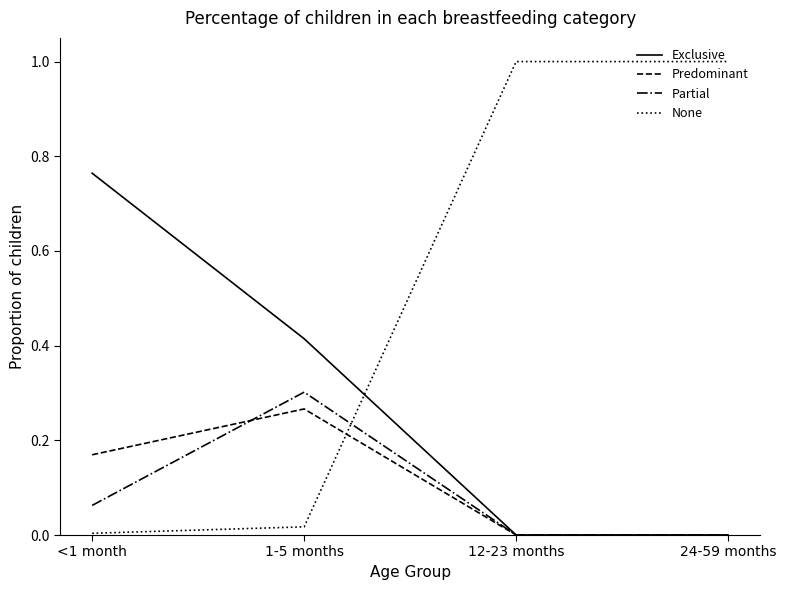

What is the spread (max minus min) of values at 12-23 months?

1.0